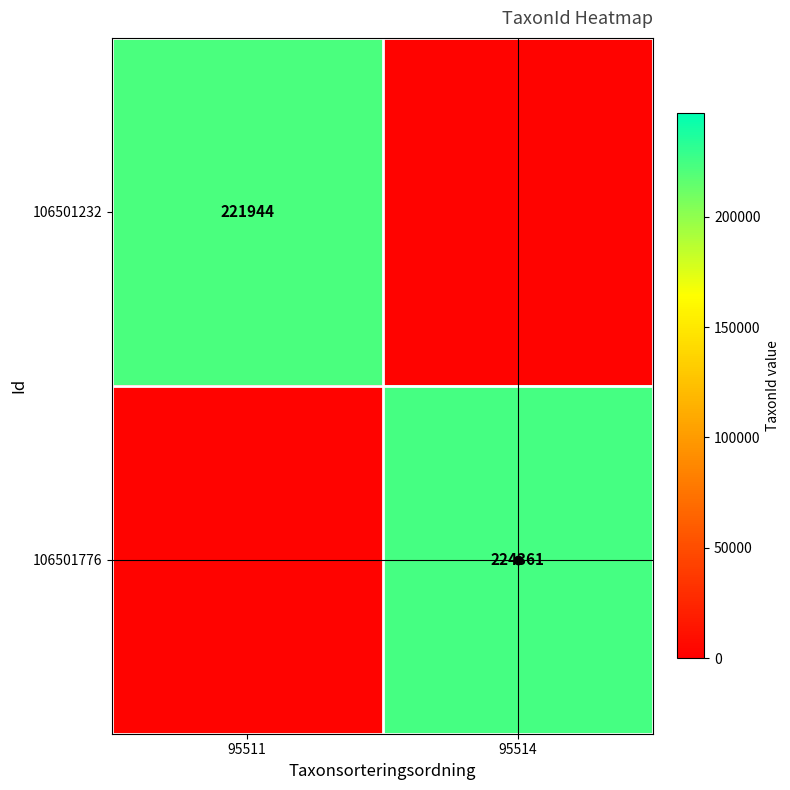

At which category is the sum across all series the highest?

95514